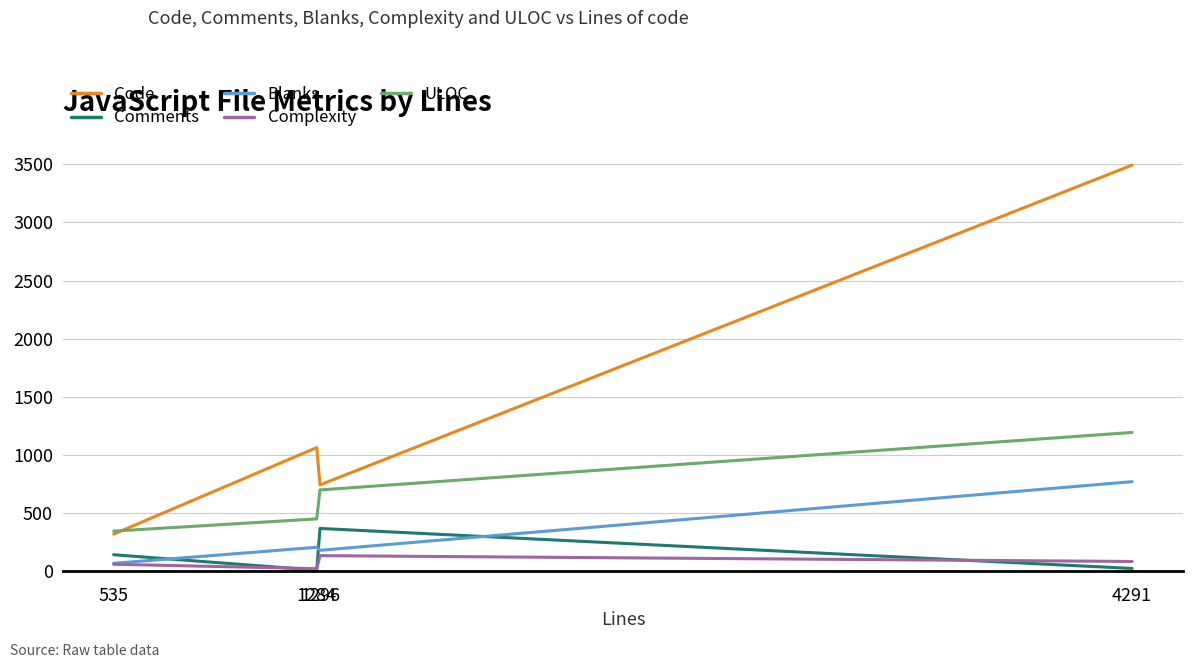

What is the lowest value of the Complexity series?

24